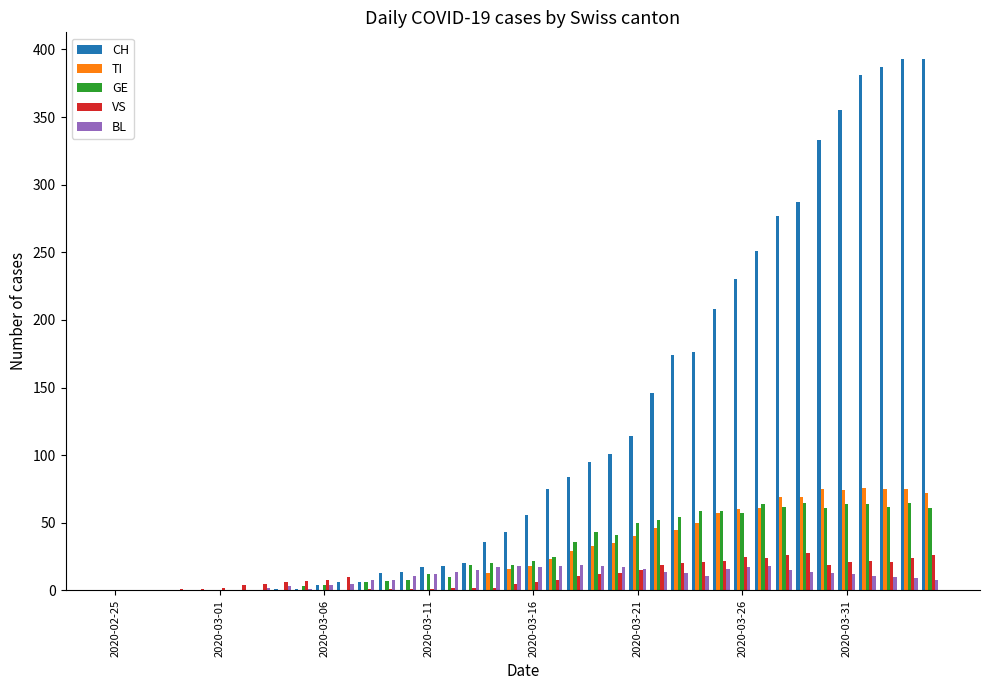

What is the highest value of the CH series?

393